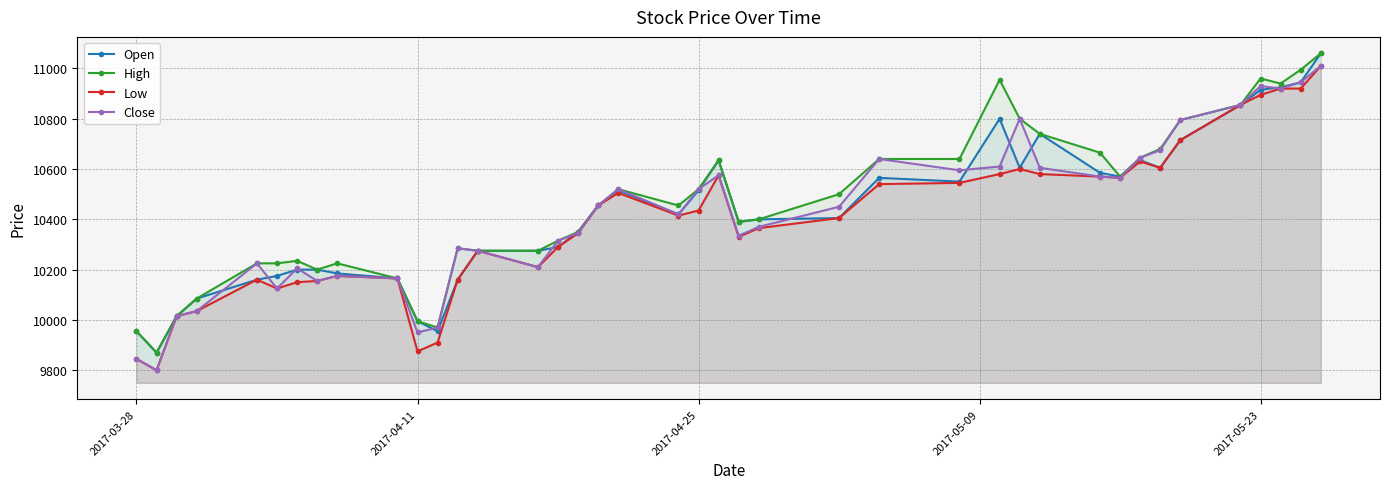

Reading left to right, list all the values displayed in this chart.

Open: 9955	9870	10015	10085	10160	10175	10200	10200	10185	10165	9995	9955	10160	10275	10275	10290	10350	10455	10515	10420	10515	10635	10390	10400	10405	10565	10550	10800	10605	10740	10585	10570	10635	10605	10715	10855	10915	10925	10945	11060
High: 9955	9870	10015	10085	10225	10225	10235	10200	10225	10165	9995	9970	10285	10275	10275	10315	10350	10455	10520	10455	10520	10635	10390	10400	10500	10640	10640	10955	10800	10740	10665	10570	10645	10680	10795	10855	10960	10940	10995	11060
Low: 9845	9800	10015	10035	10160	10125	10150	10155	10175	10165	9875	9910	10160	10275	10210	10290	10345	10455	10505	10415	10435	10575	10330	10365	10405	10540	10545	10580	10600	10580	10570	10565	10630	10605	10715	10855	10895	10920	10920	11010
Close: 9845	9800	10015	10035	10225	10125	10205	10155	10175	10165	9950	9970	10285	10275	10210	10315	10345	10455	10520	10420	10520	10575	10335	10370	10450	10640	10595	10610	10800	10605	10570	10565	10645	10675	10795	10855	10930	10920	10945	11010